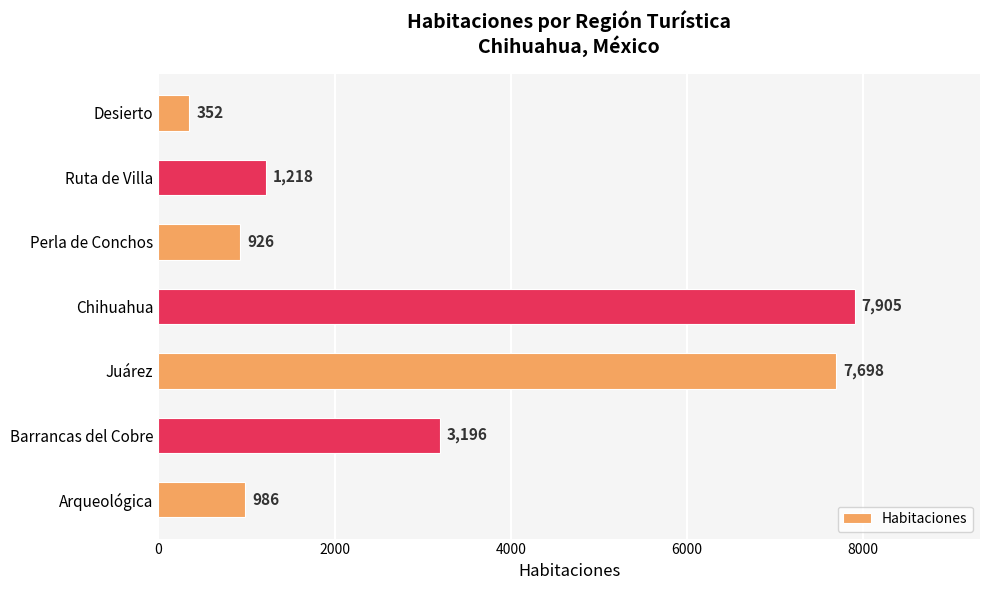

The chart shows a value of 4475 at Barrancas del Cobre. True or false?

False